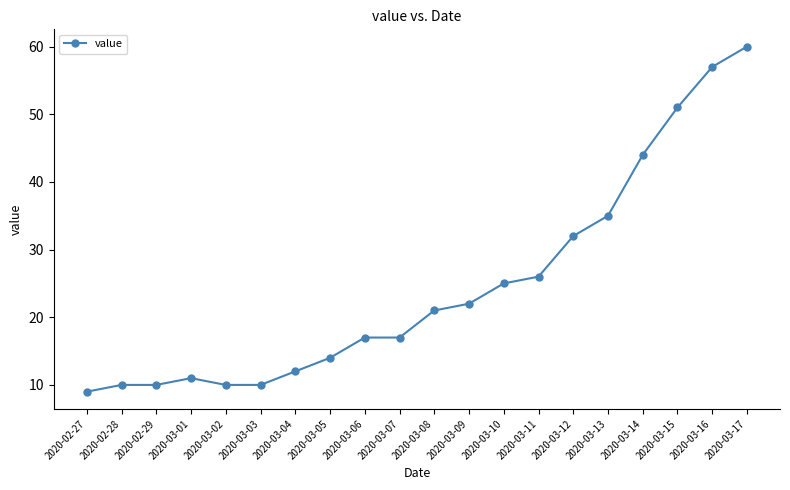

What is the label of the 12th point from the left?

2020-03-09